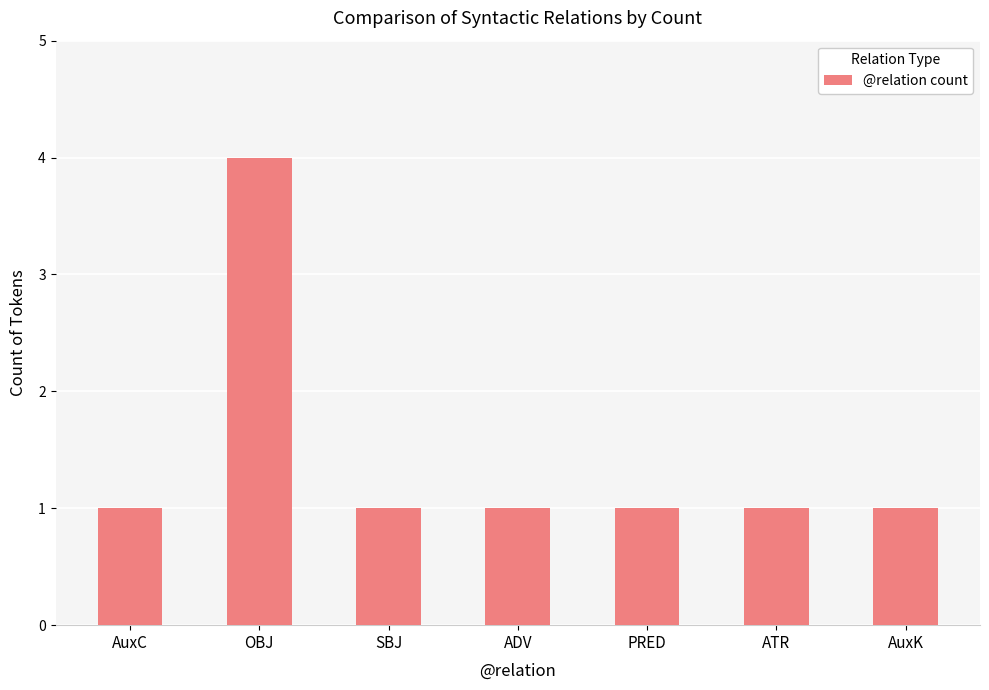

Between OBJ and SBJ, which is larger?

OBJ